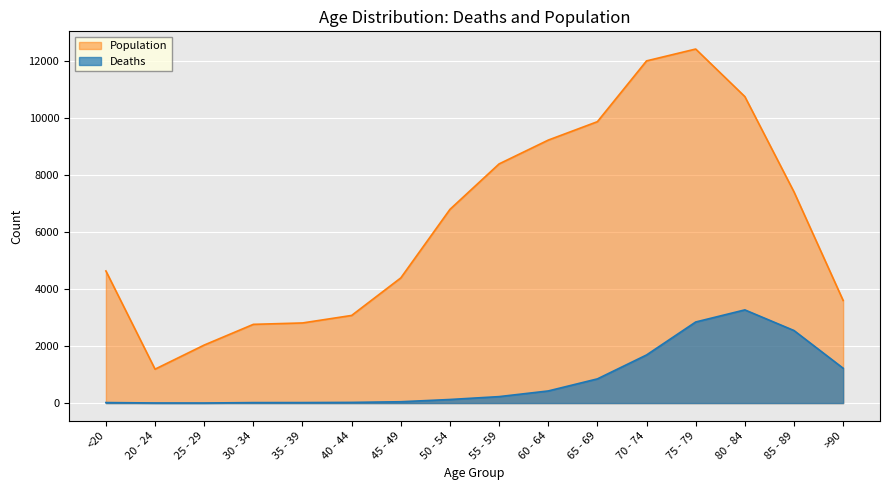

Which series has the largest range (max minus min)?

Population